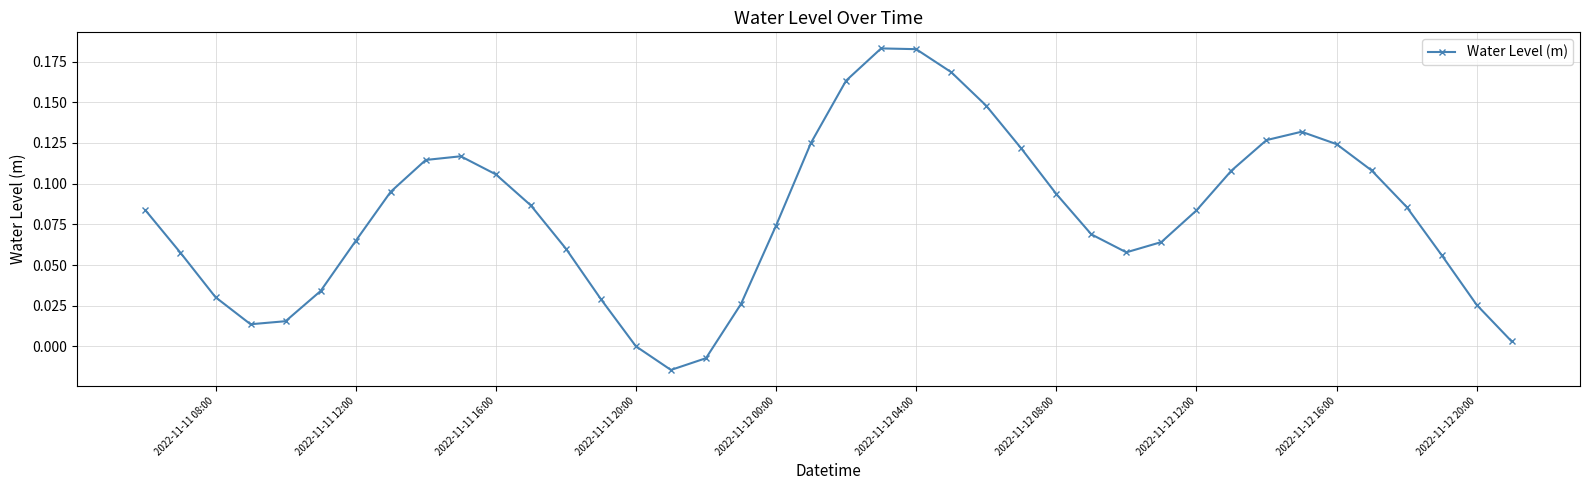

What is the sum of all values?

3.2